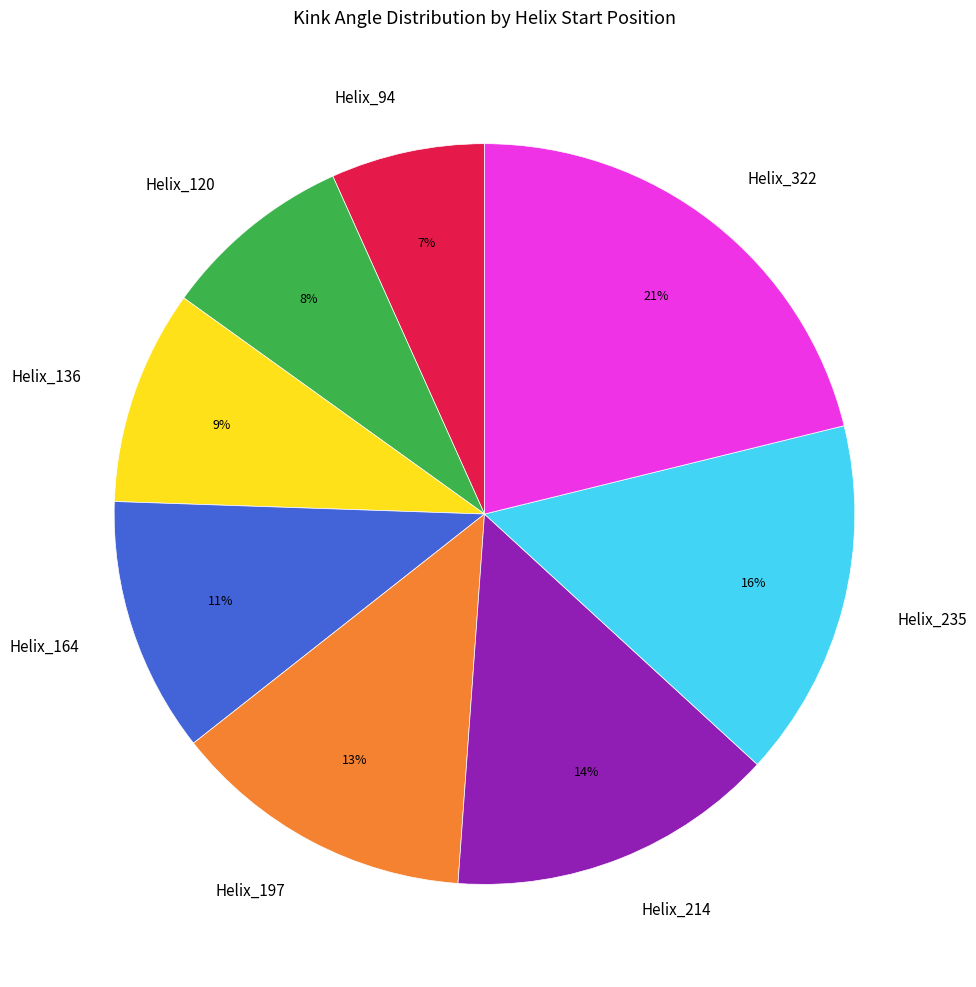

Is the sum of Helix_322 and Helix_94 greater than half?

No